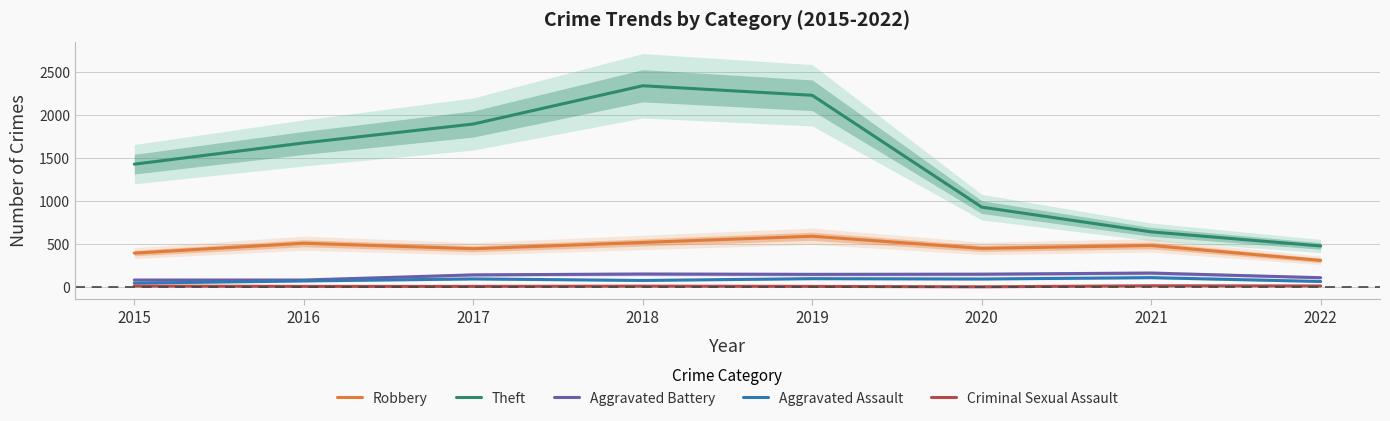

Does the chart have visible grid lines?

Yes